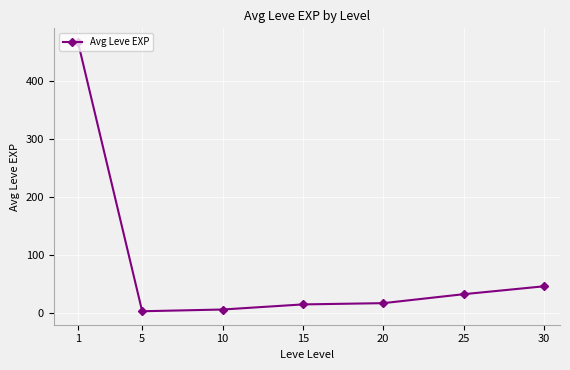

At which label is the value closest to 235?

30